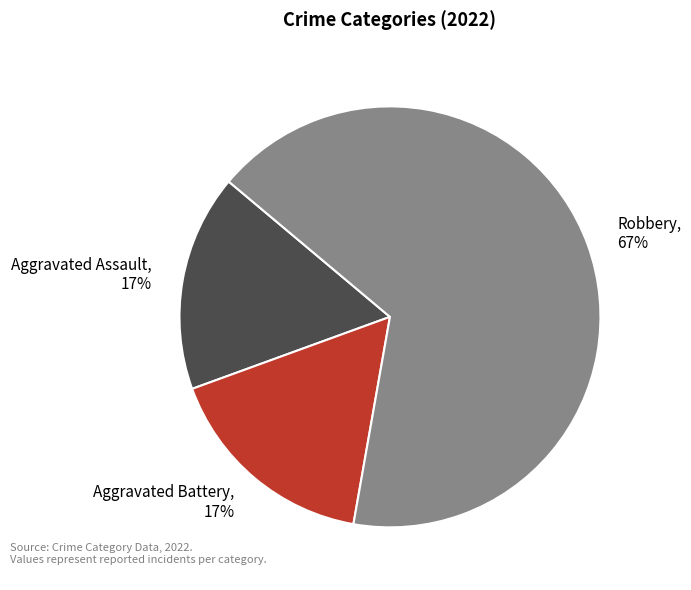

To the nearest percent, what portion does Aggravated Assault represent?

17%